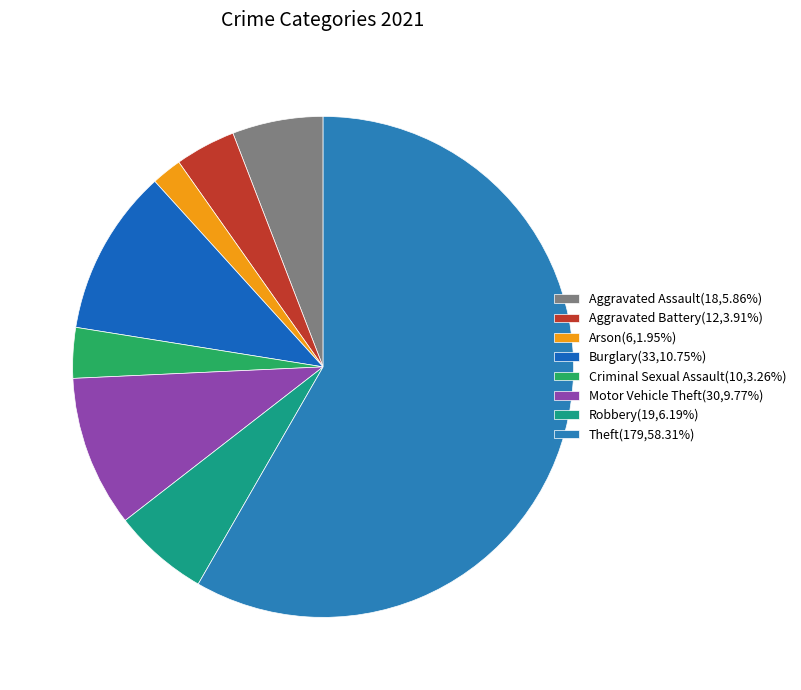

Do Aggravated Battery and Arson together represent more than half of the pie?

No